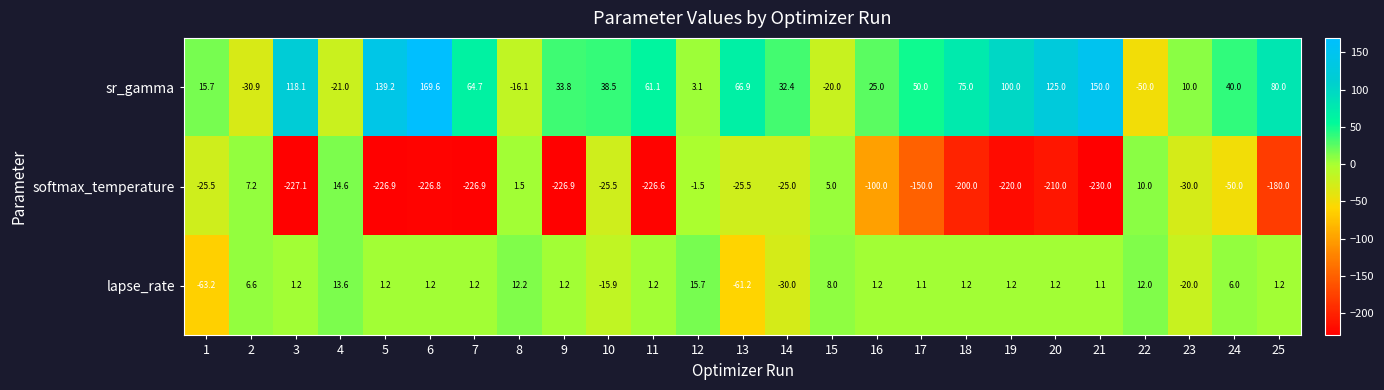

At which label does sr_gamma first exceed 40?

3